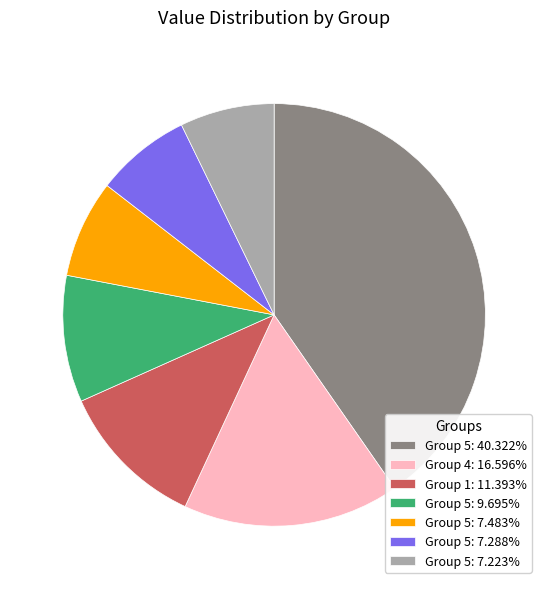

Is there a majority slice in this chart?

No